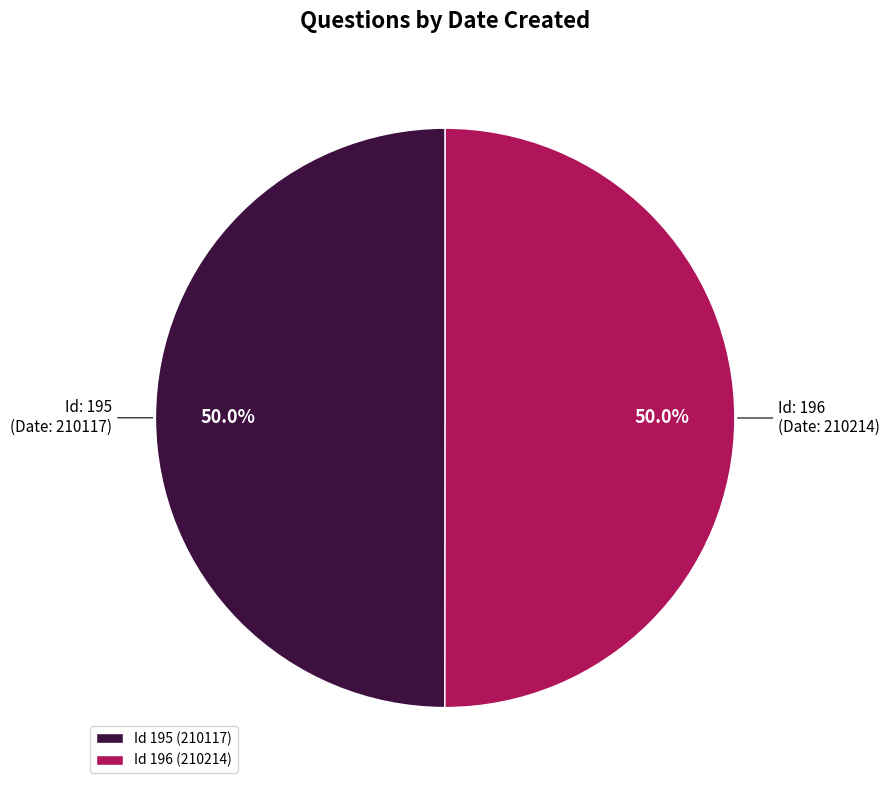

What percentage do Id 195 (210117) and Id 196 (210214) together represent?

100.0%